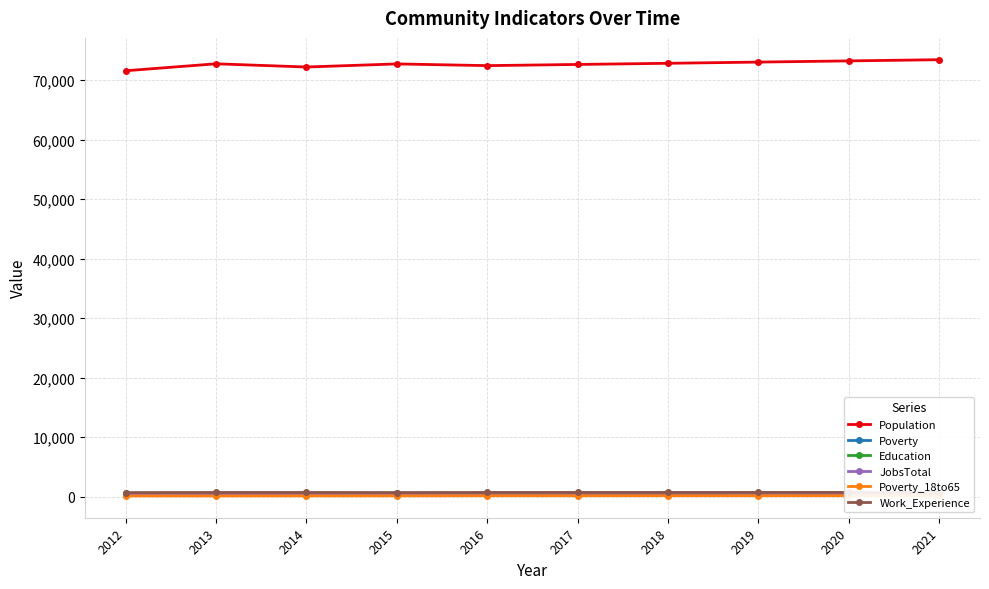

What is the value of the Work_Experience point at the 1st from the left?

699